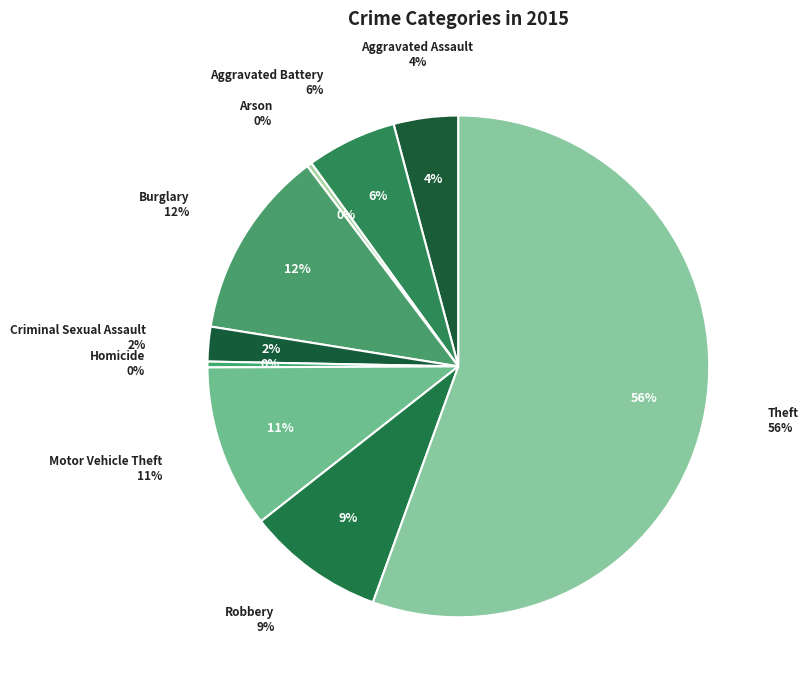

To the nearest percent, what portion does Aggravated Assault represent?

4%